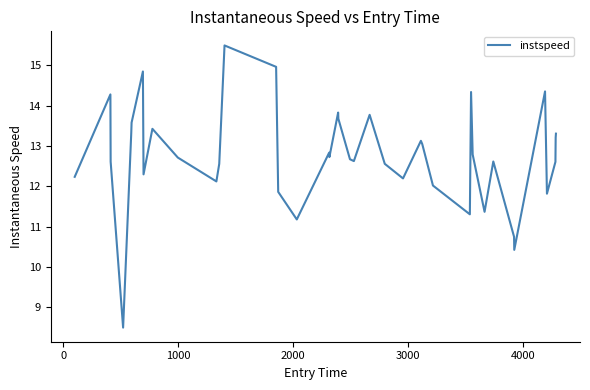

True or false: there are more than 1 points higher than both neighbors.

True